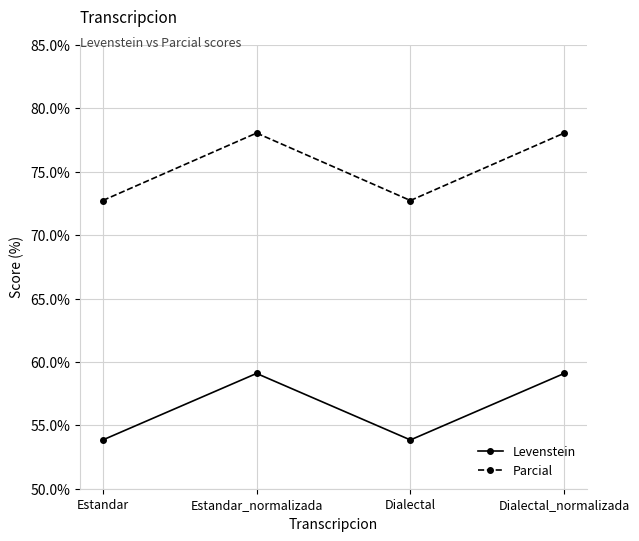

What is the difference between the maximum and minimum values in the Parcial series?

5.3